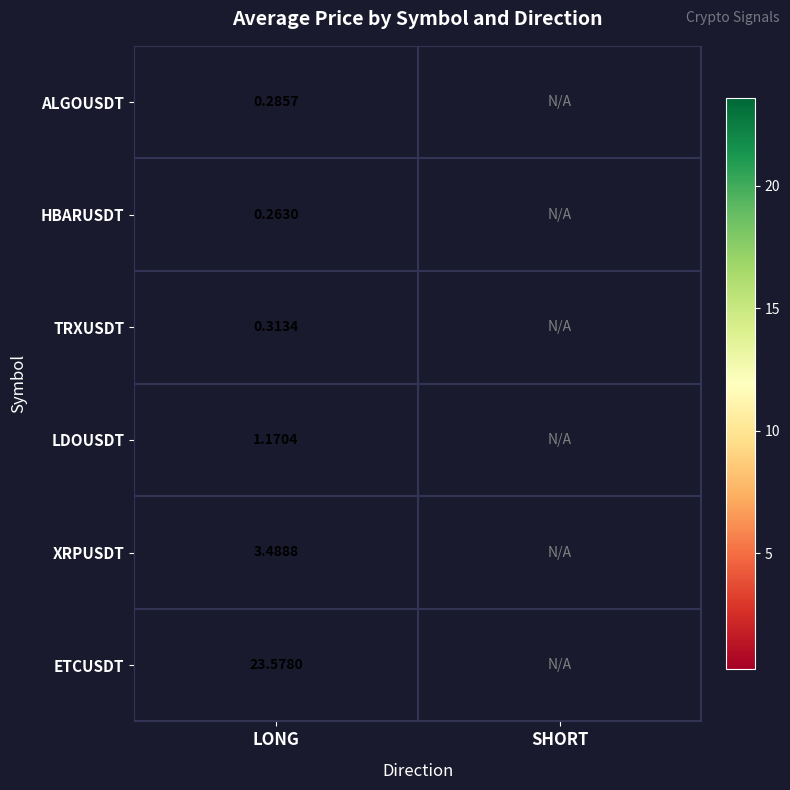

Which has a higher value, SHORT or LONG?

LONG